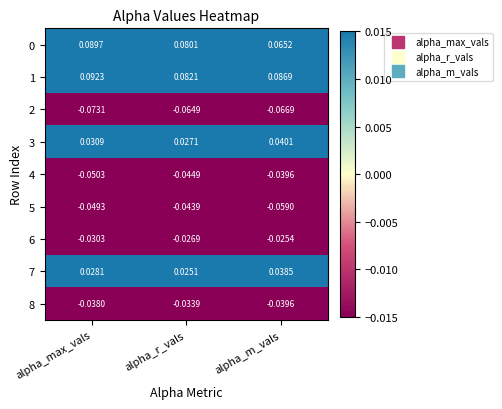

Which series has the largest total across all categories?

1